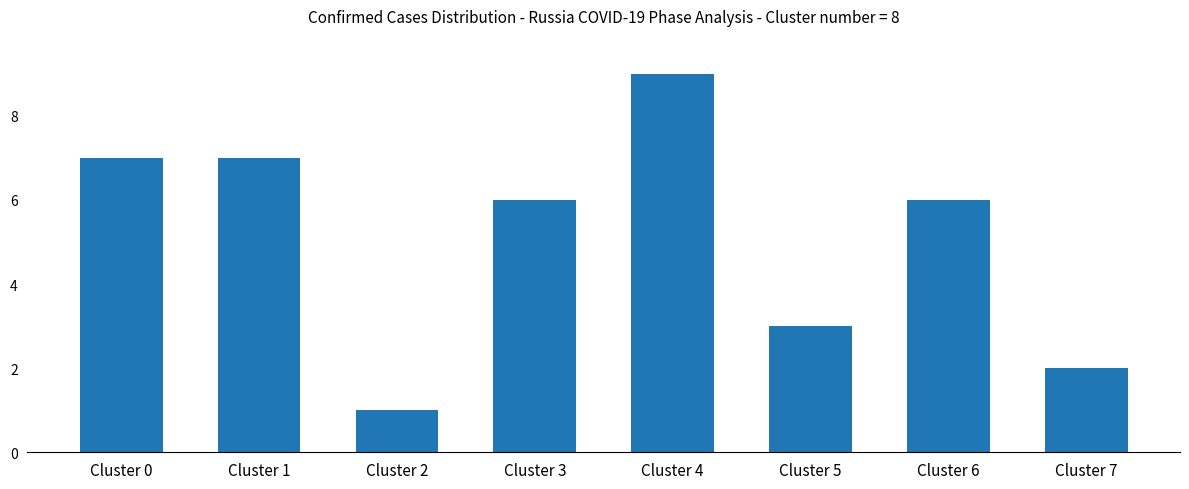

What is the average value?

5